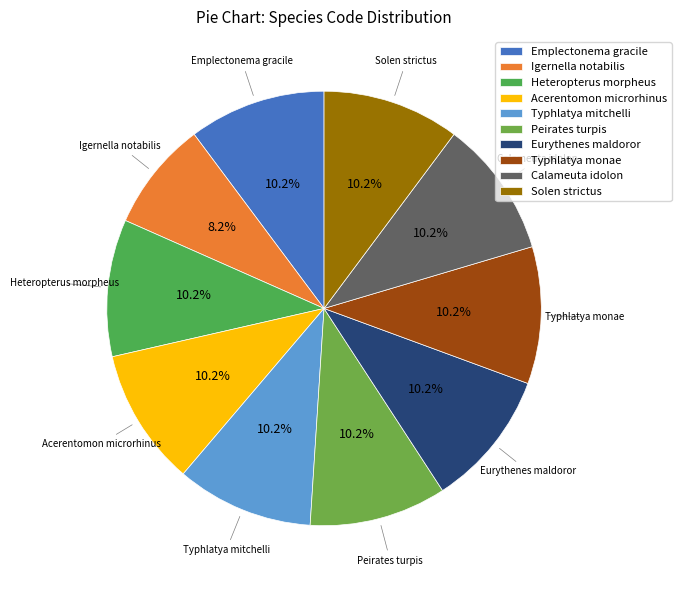

Which slice is the smallest?

Igernella notabilis